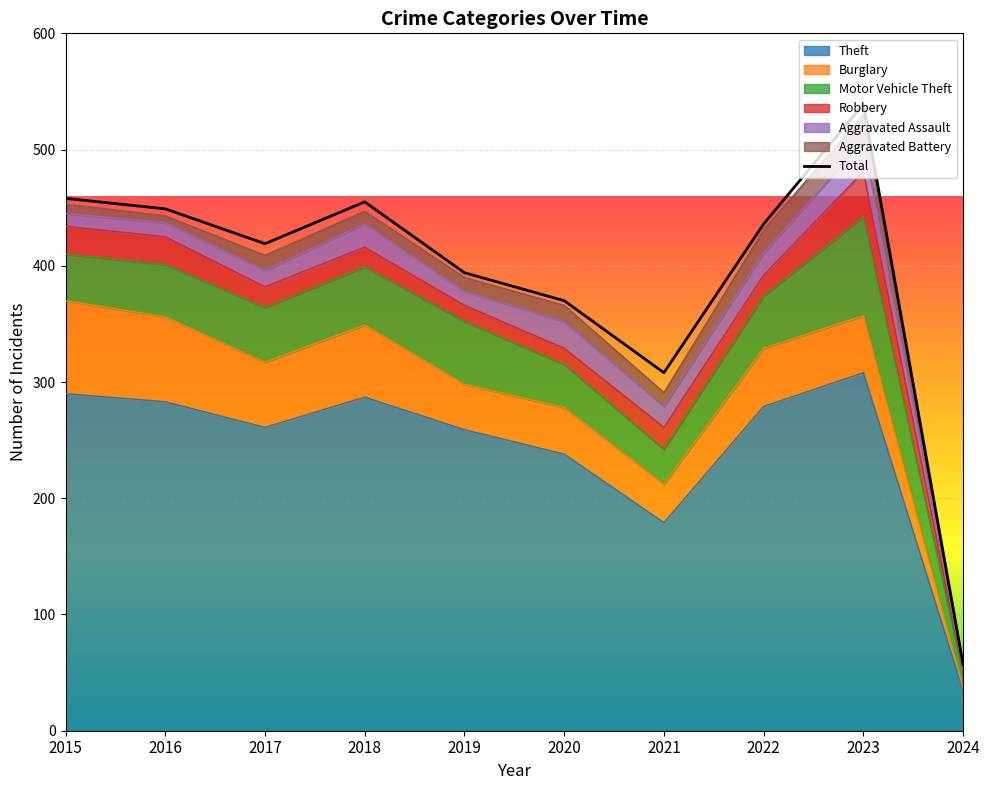

What is the total value across all series at 2017?

409